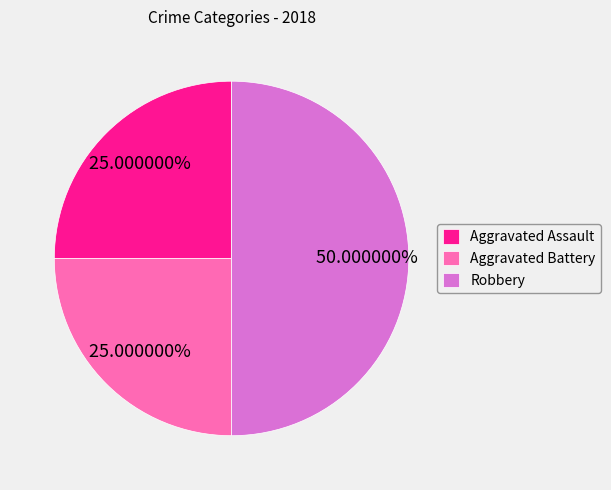

To the nearest percent, what is the difference between the largest and smallest slice percentages?

25%